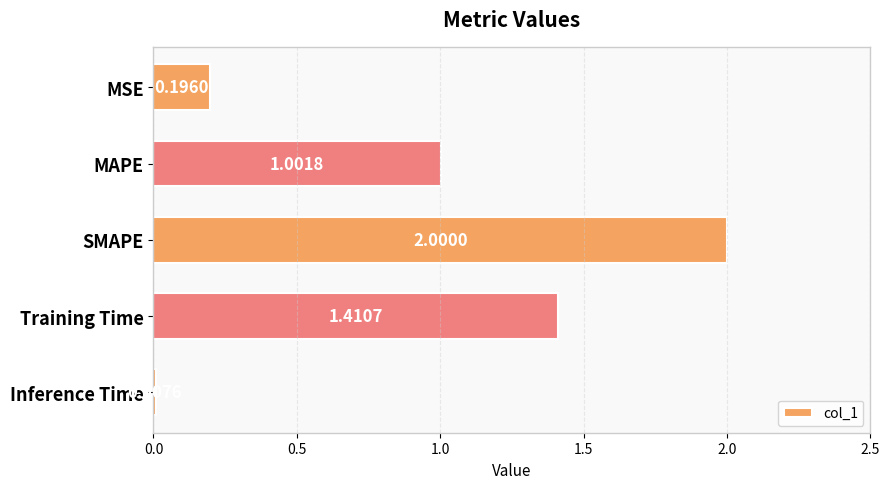

Are the bars horizontal?

Yes